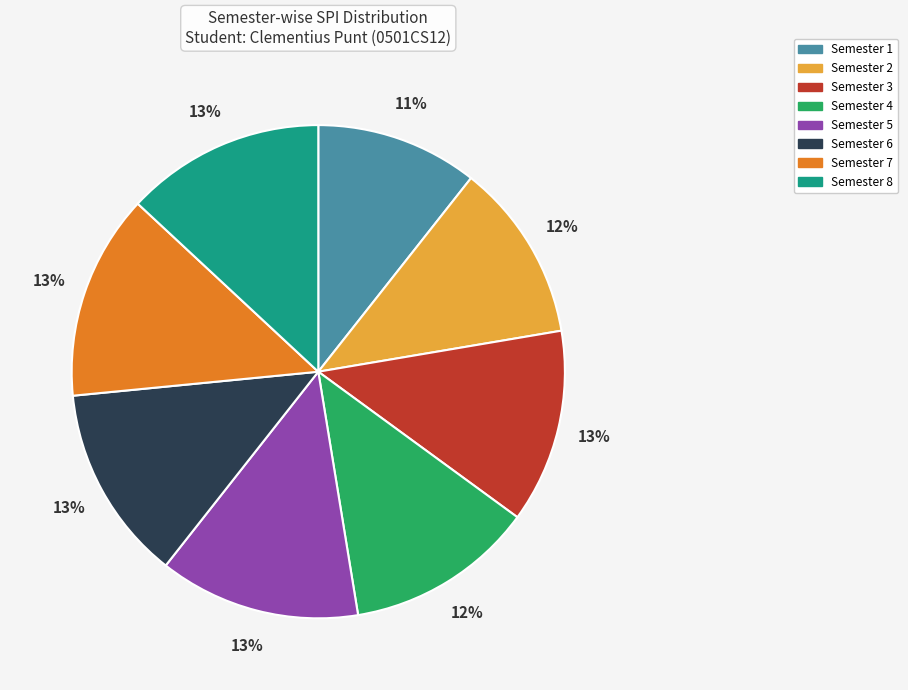

How many slices are in this pie chart?

8